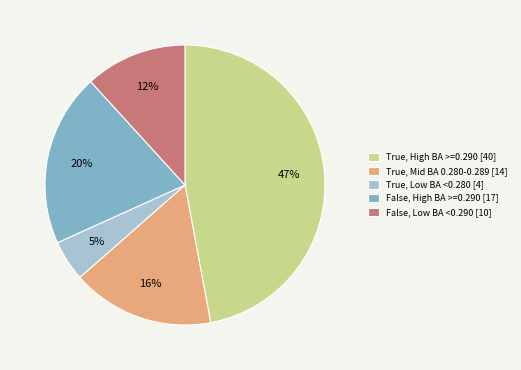

Is it true that False, Low BA <0.290 [10] is 19% of the pie?

False